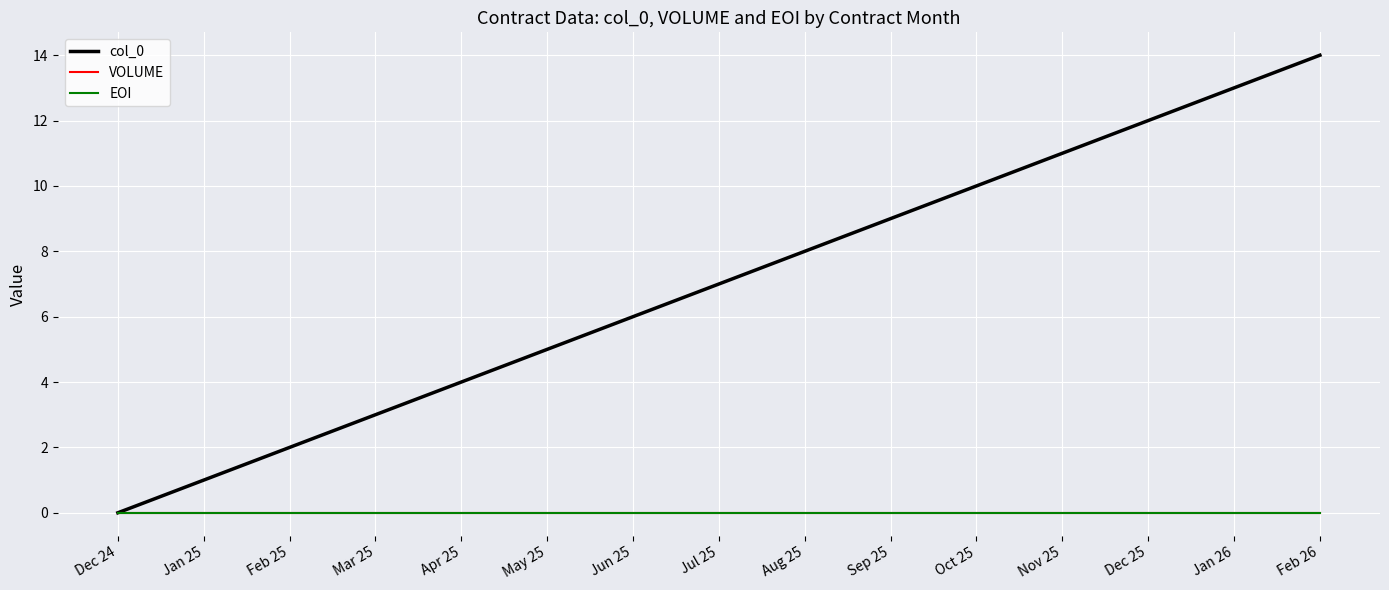

Which has a higher value, Feb 26 or May 25?

Feb 26